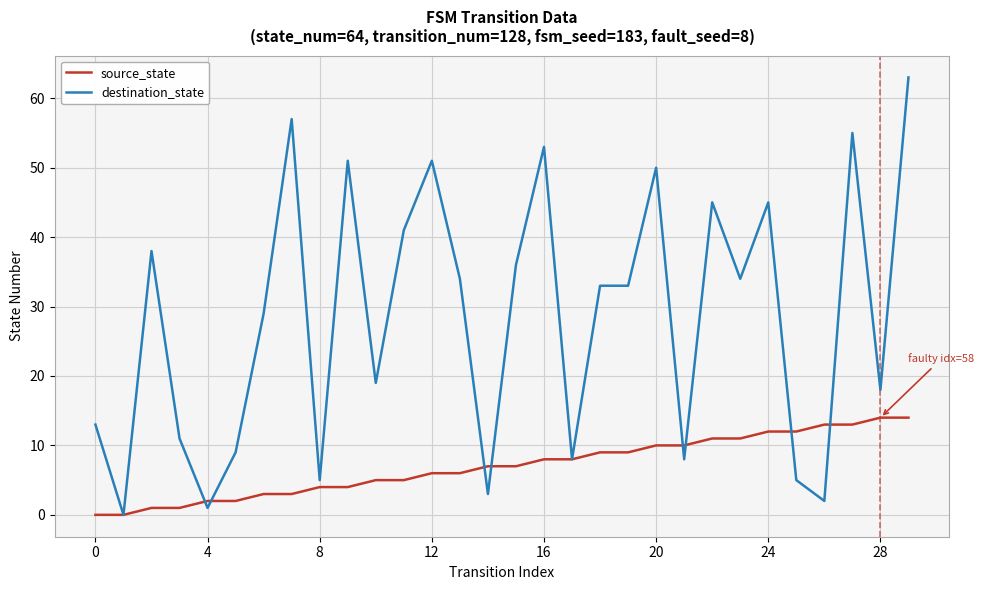

How many categories are shown in the chart?

30